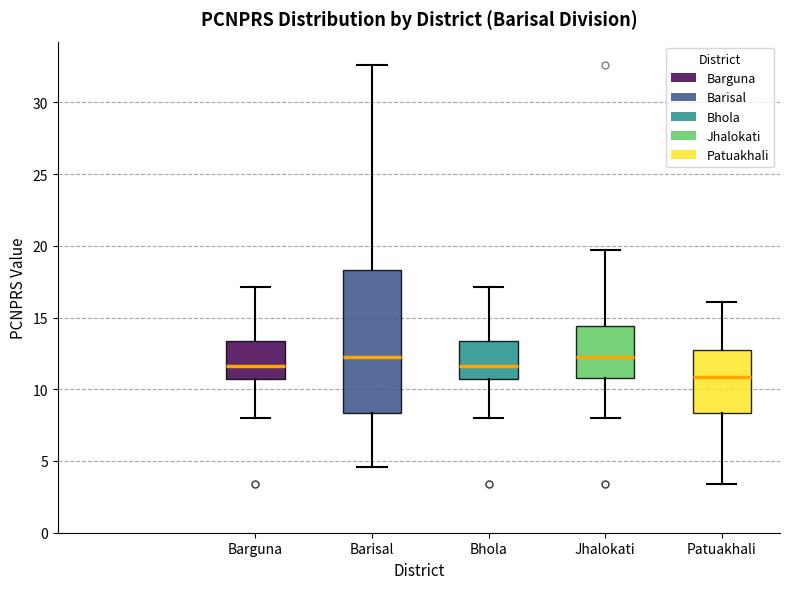

Reading left to right, read every box against the y-axis: the position of its median line, the range the box covers, and the ends of its whiskers. The values are not printed on the chart, so give them approximately, as read against the axis.

Barguna: median 11.5, box 10.5 to 13.5, whiskers 8.0 to 17.0
Barisal: median 12.0, box 8.5 to 18.5, whiskers 4.5 to 32.5
Bhola: median 11.5, box 10.5 to 13.5, whiskers 8.0 to 17.0
Jhalokati: median 12.0, box 11.0 to 14.5, whiskers 8.0 to 19.5
Patuakhali: median 11.0, box 8.5 to 12.5, whiskers 3.5 to 16.0